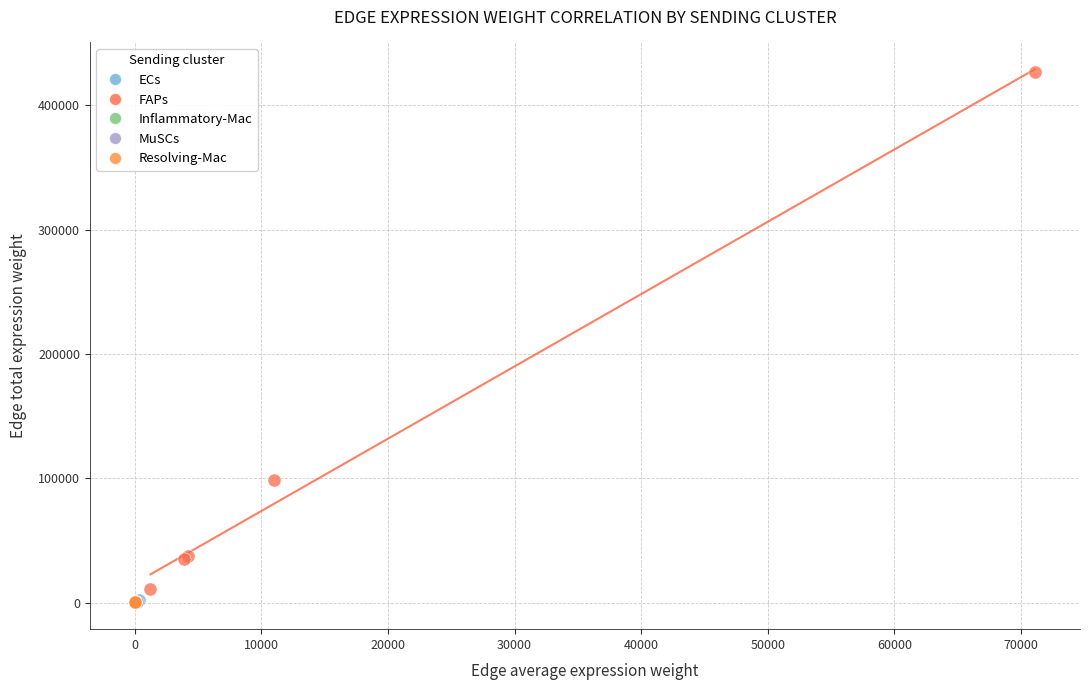

Which series has the largest Y range (max minus min)?

FAPs